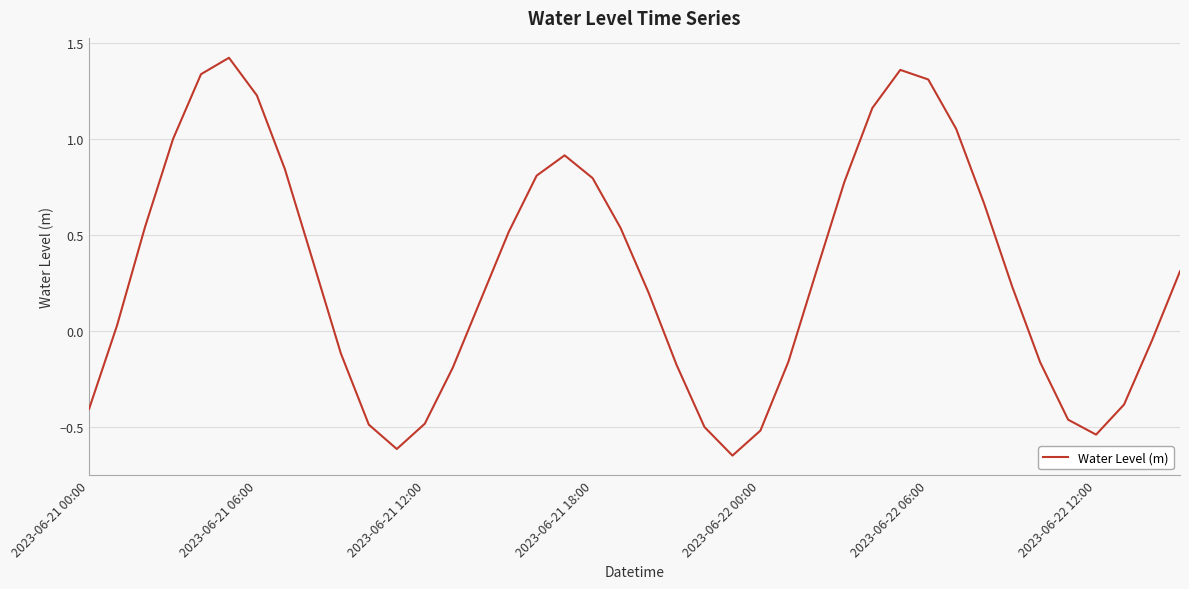

What is the difference between the maximum and minimum values?

2.1